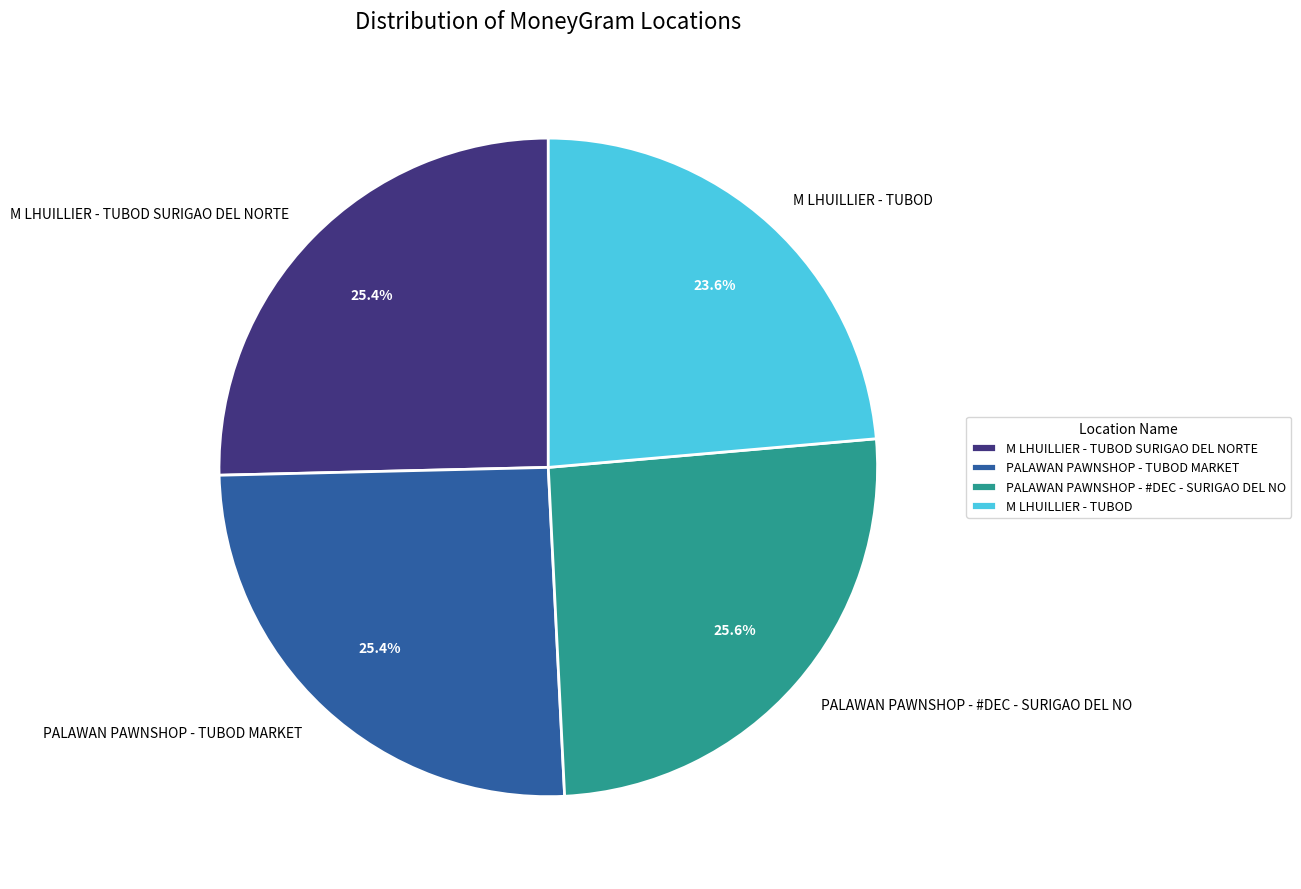

What is the total percentage of M LHUILLIER - TUBOD SURIGAO DEL NORTE and PALAWAN PAWNSHOP - #DEC - SURIGAO DEL NO?

51.0%